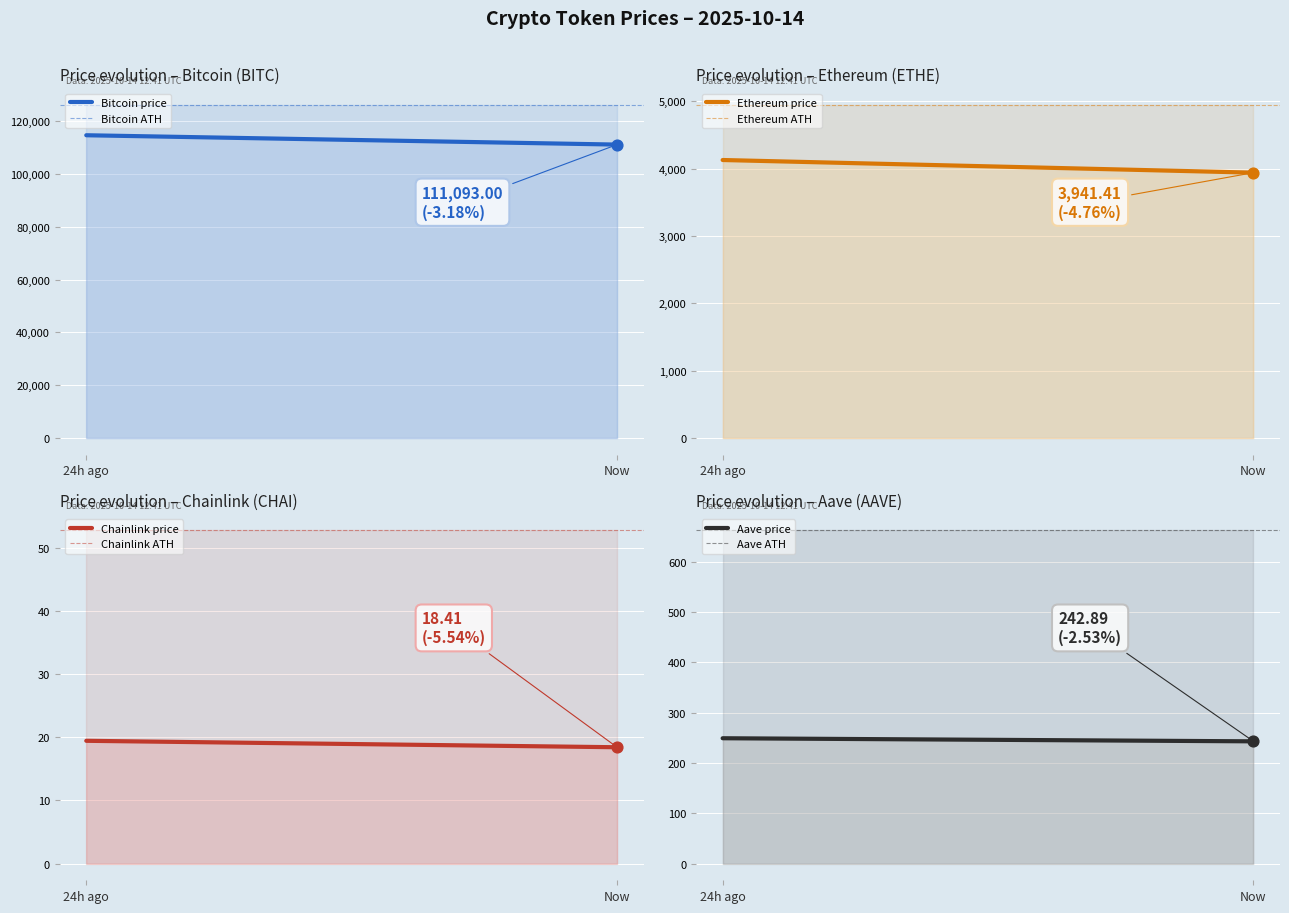

Is the value of Chainlink at price greater than the value of Aave at price?

No